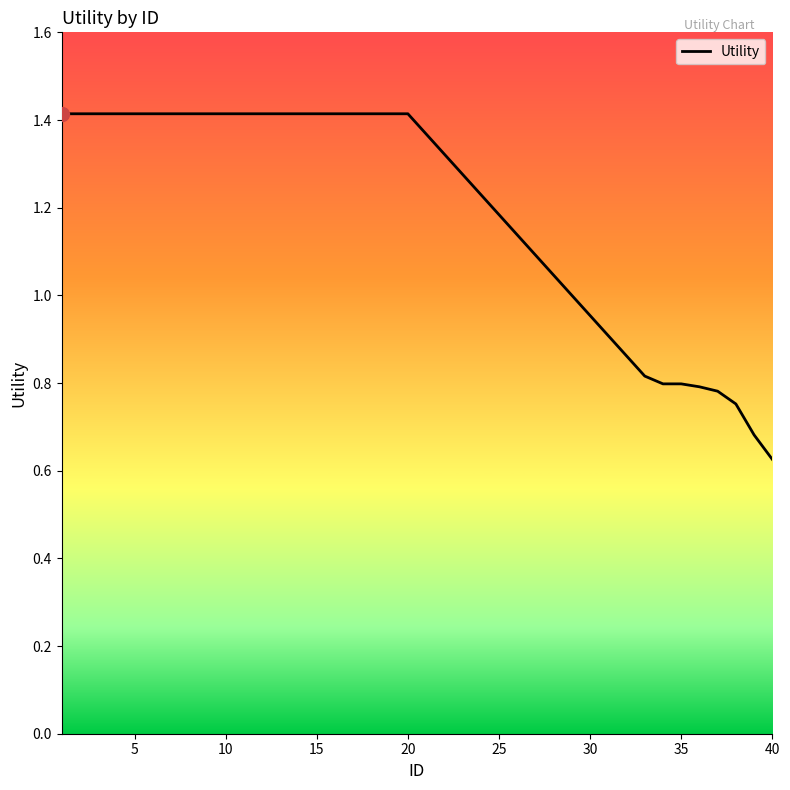

What is the maximum value shown in the chart?

1.4